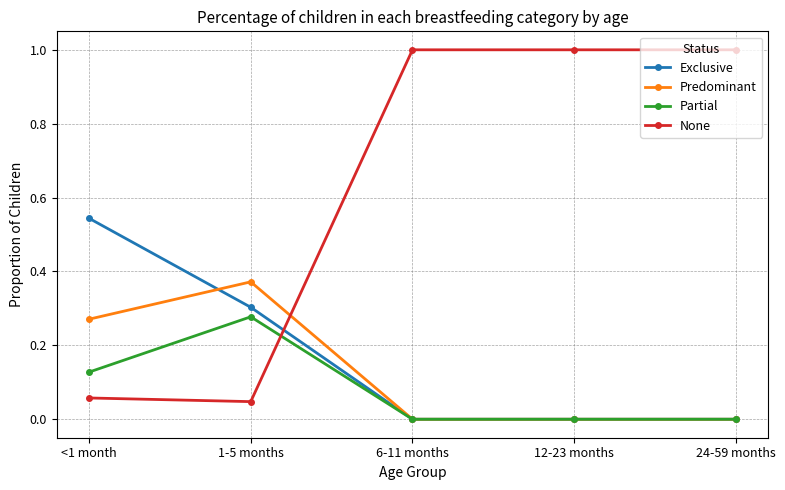

What is the sum of all Exclusive values?

0.8